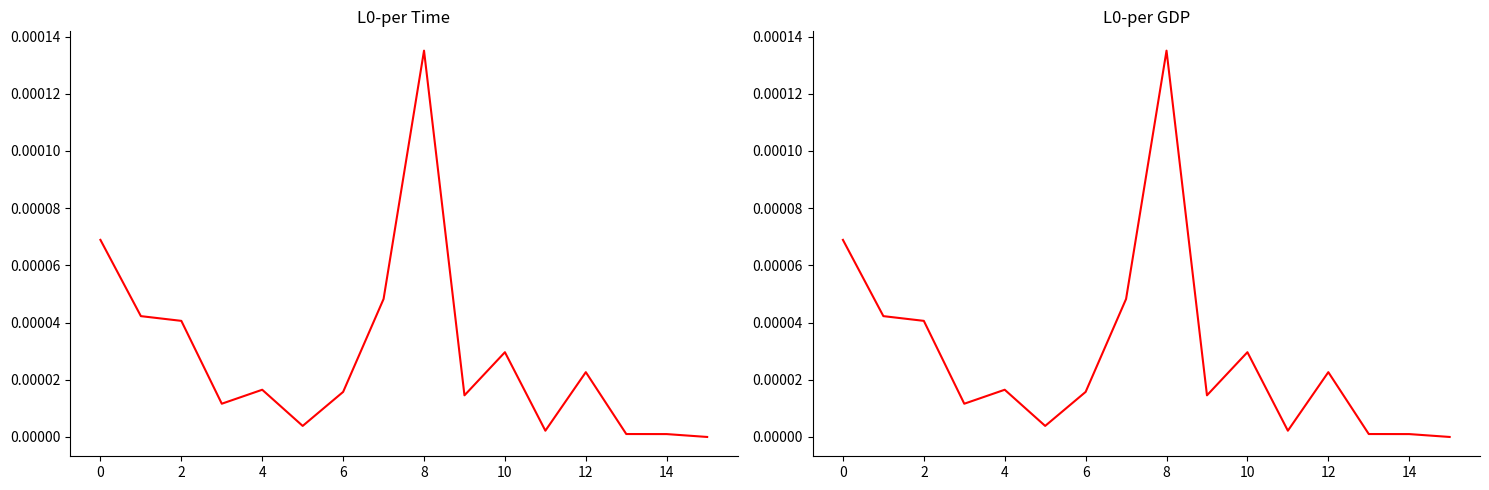

Which series has the widest spread of values?

L0-per Time